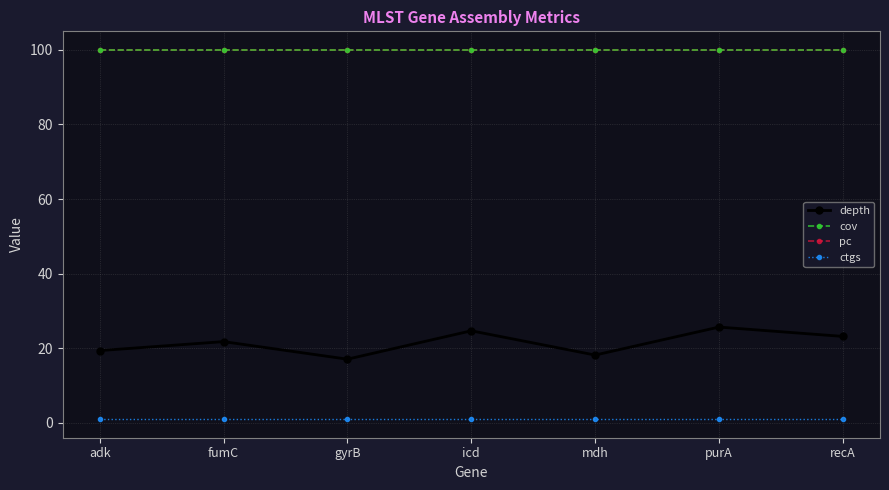

Between gyrB and mdh, which series saw the biggest shift?

depth